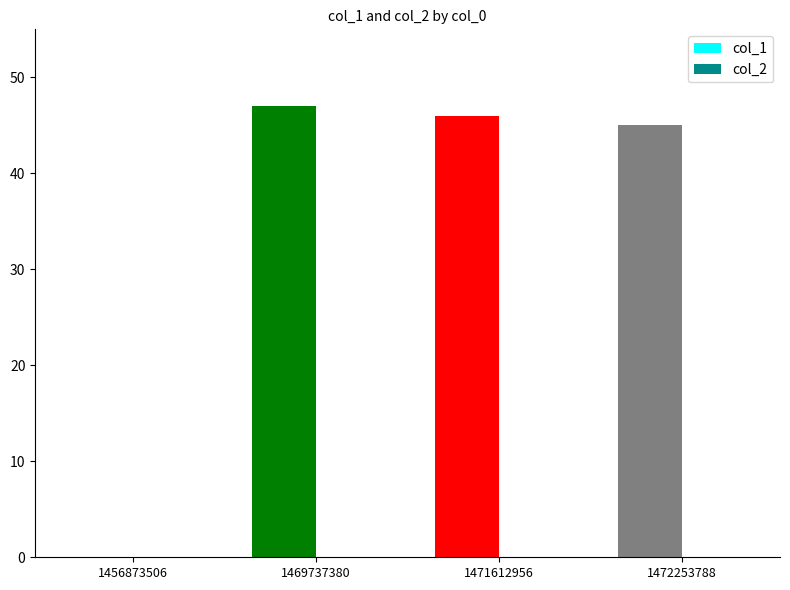

True or false: the data shows 32 at 1469737380.

False